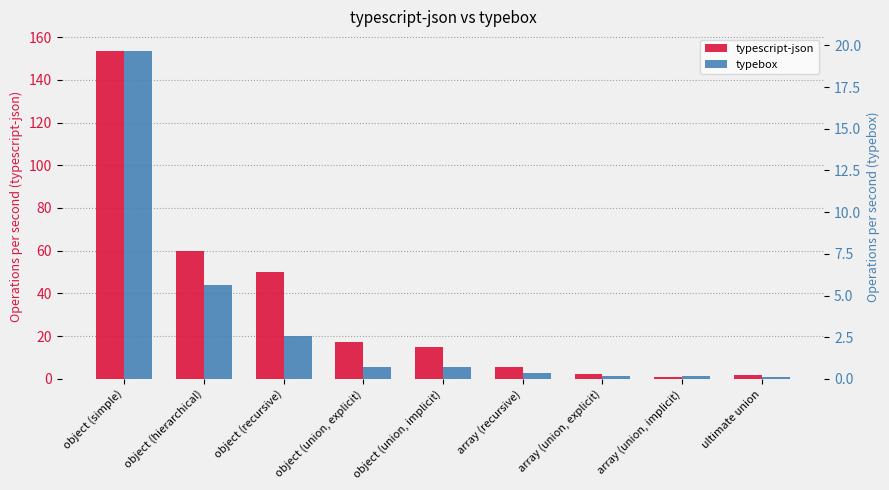

At which category is the sum across all series the highest?

object (simple)